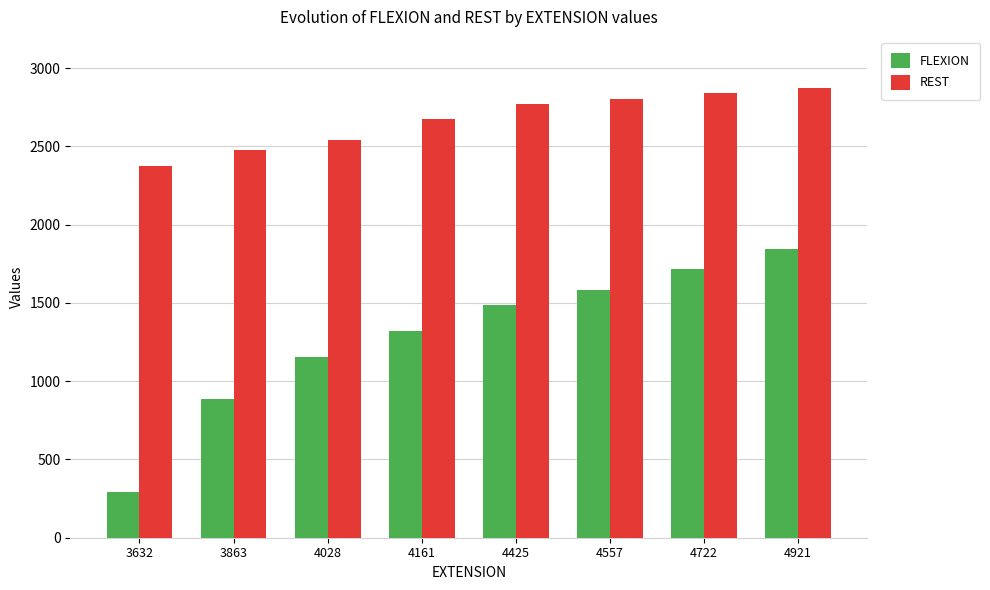

Reading left to right, transcribe all the data shown in this chart.

FLEXION: 3632=294	3863=889	4028=1153	4161=1318	4425=1484	4557=1583	4722=1715	4921=1847
REST: 3632=2376	3863=2475	4028=2541	4161=2673	4425=2773	4557=2806	4722=2839	4921=2872